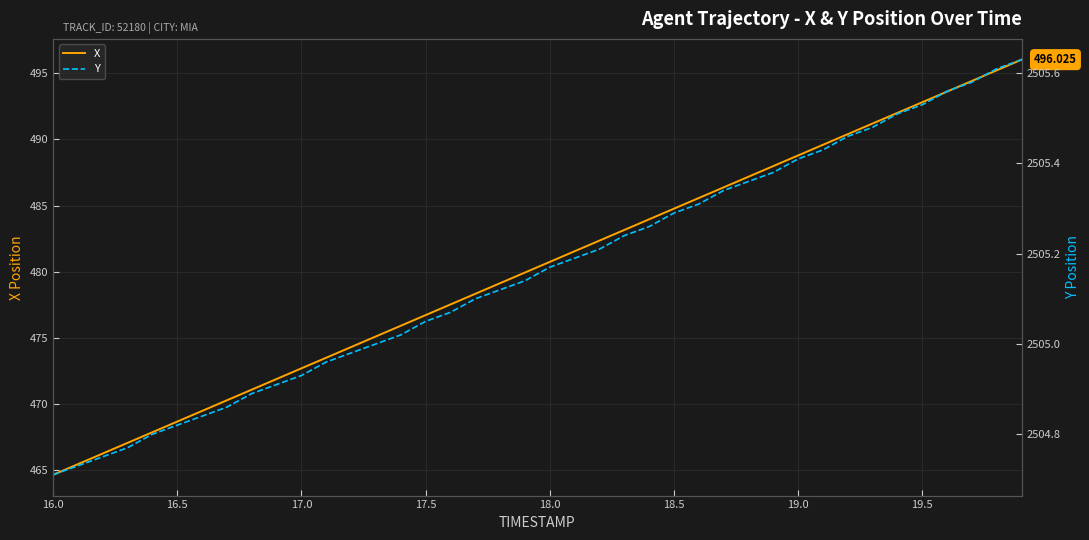

Between 19.0 and 35, which is larger?

35